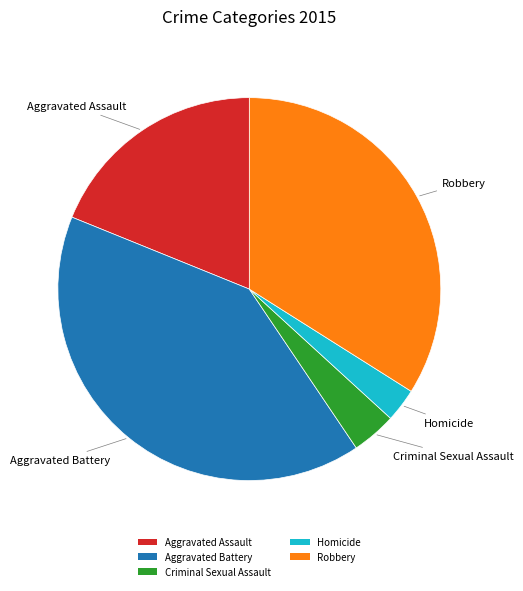

Is it true that Homicide is 3% of the pie?

True